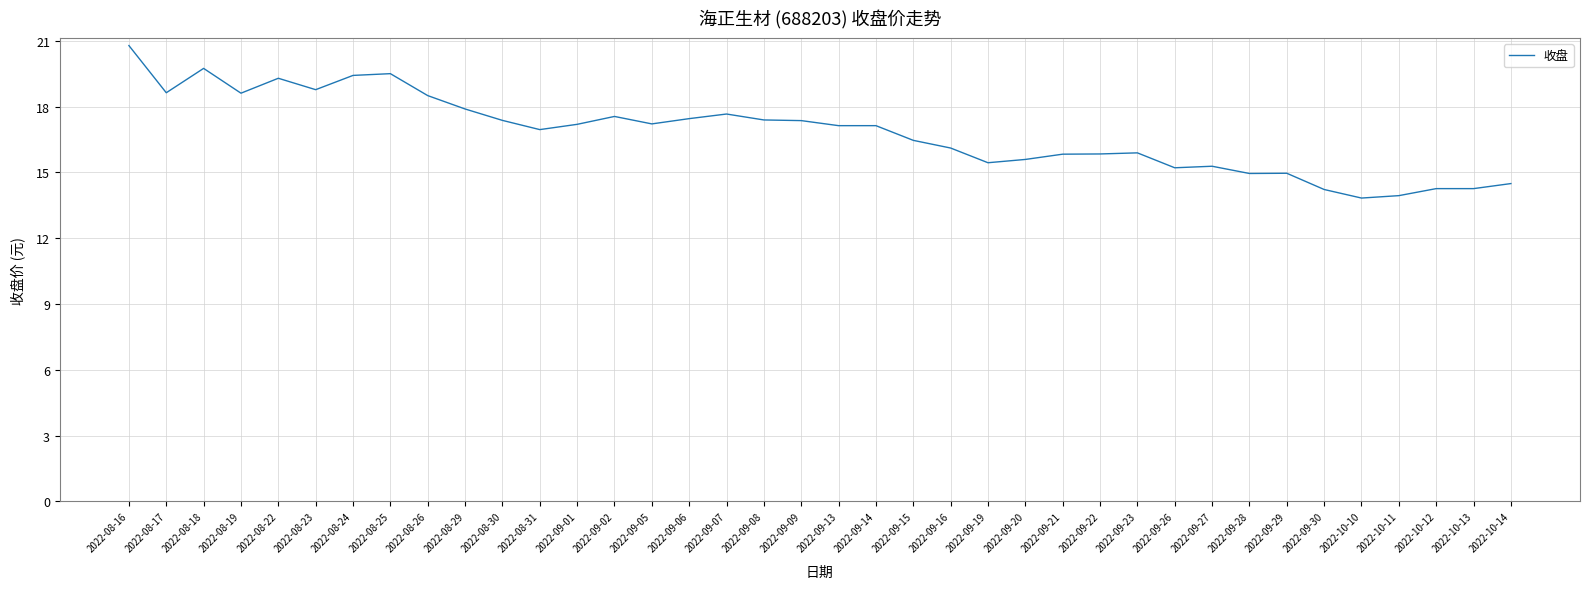

What is the smallest value displayed?

13.8